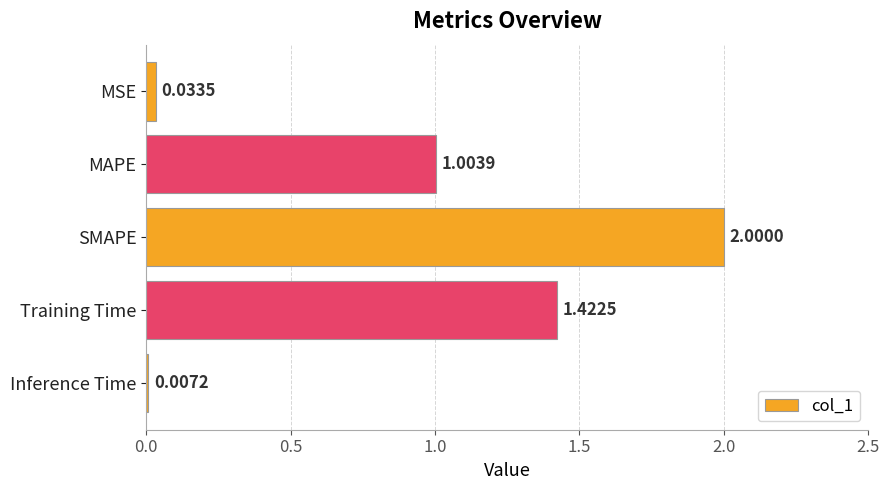

What is the sum of the values at MSE and Training Time?

1.5